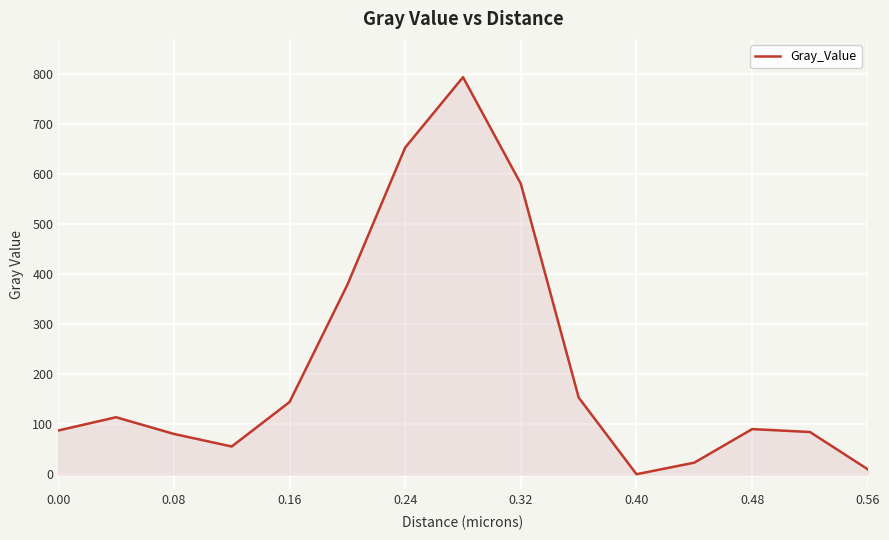

What is the difference between the maximum and minimum values?

793.5